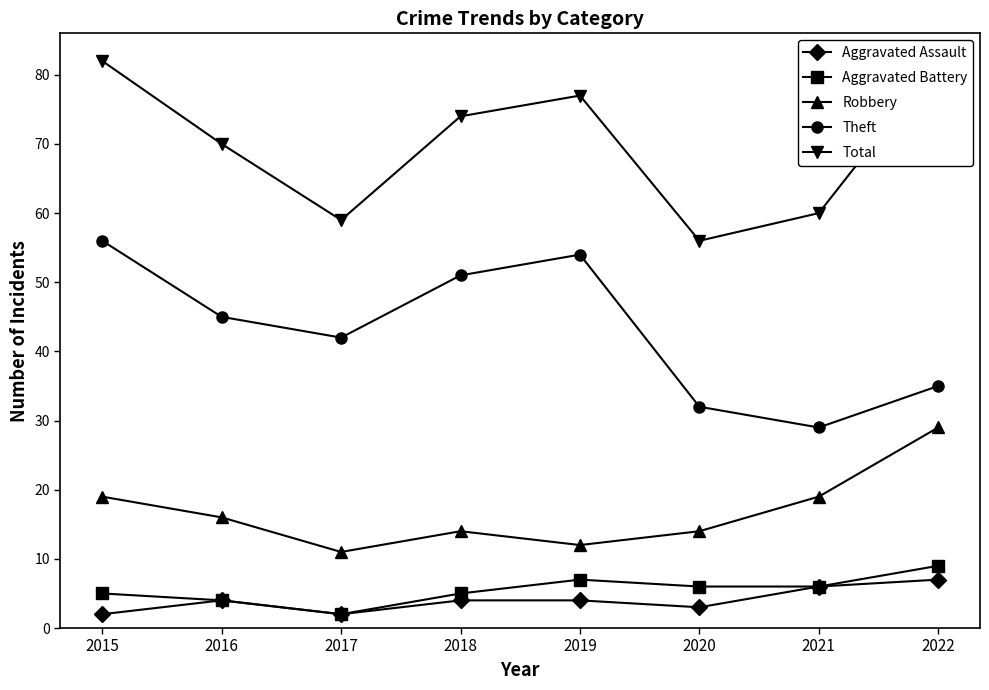

Which series has the largest total across all categories?

Total